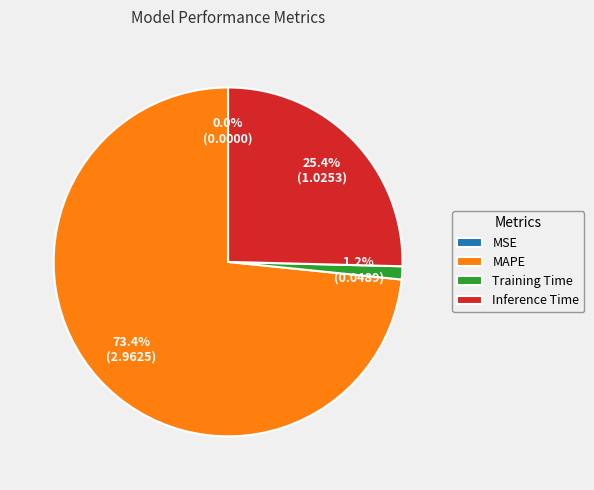

True or false: MAPE accounts for 83% of the total.

False